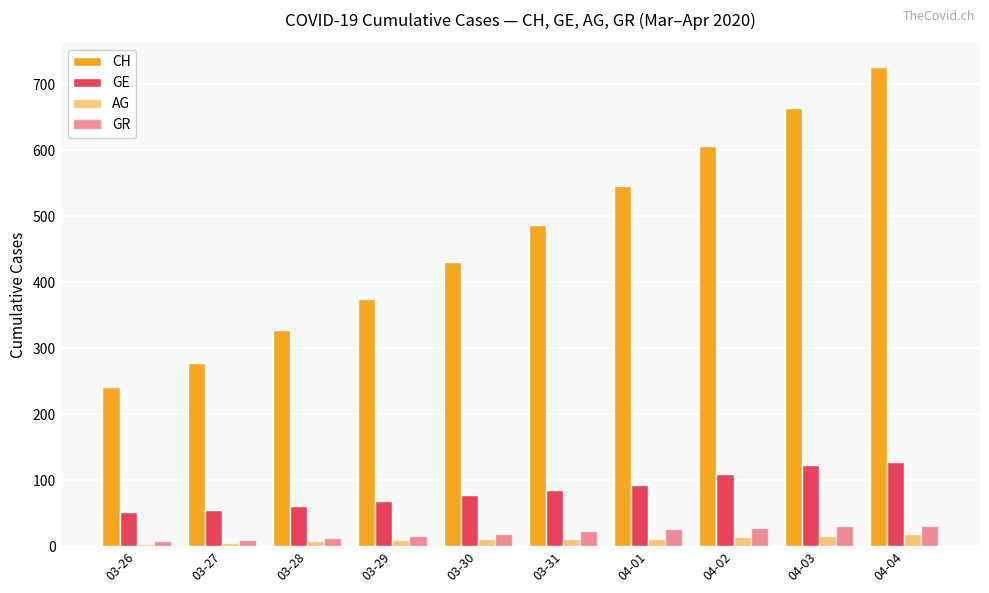

Which has a higher value, 03-29 or 04-04?

04-04